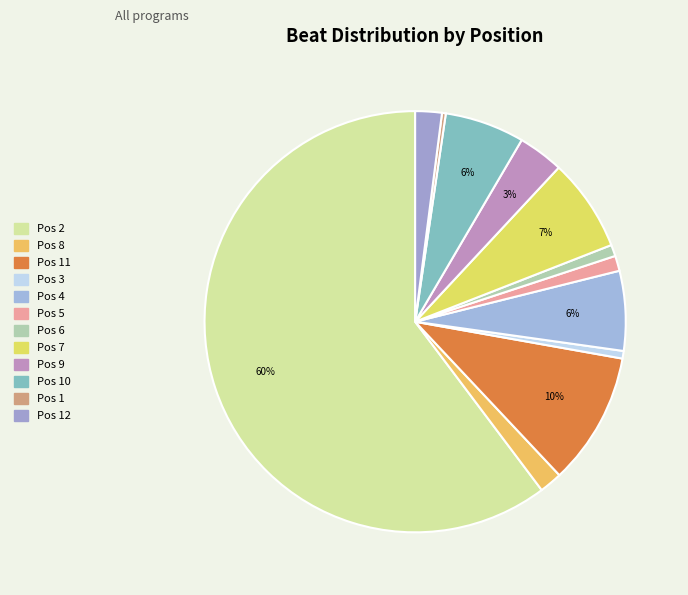

Which category has the smallest portion of the pie?

1